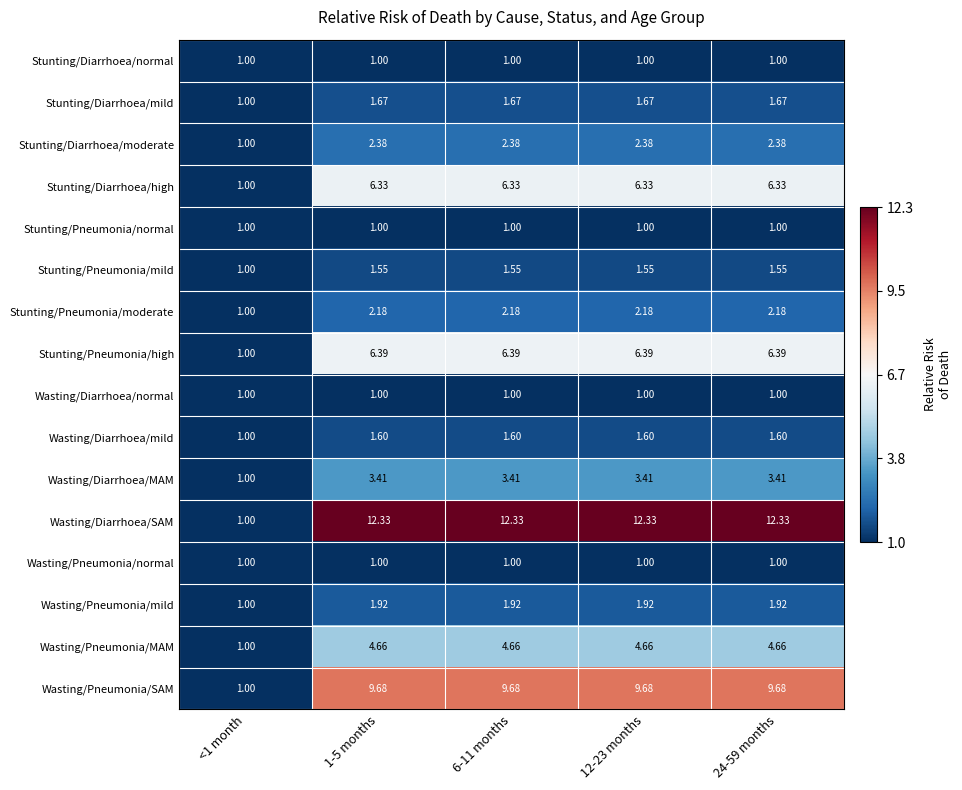

Between <1 month and 12-23 months, which series saw the biggest shift?

Wasting/Diarrhoea/SAM